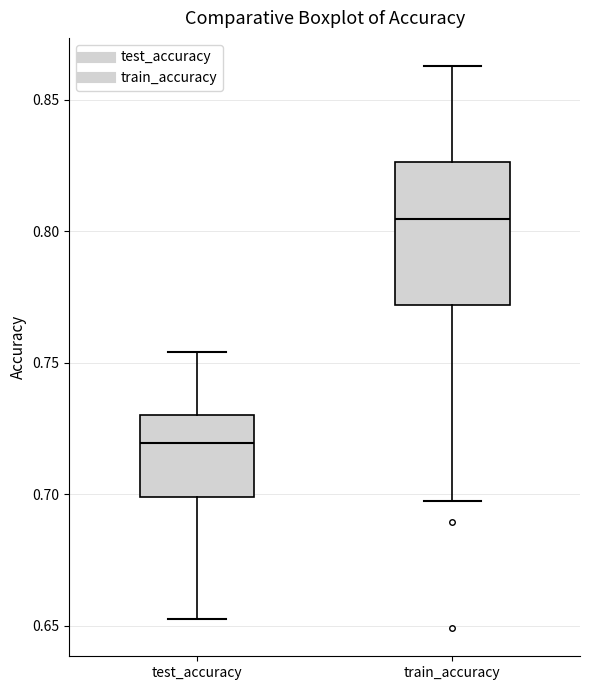

Which box's median line is the lowest?

test_accuracy